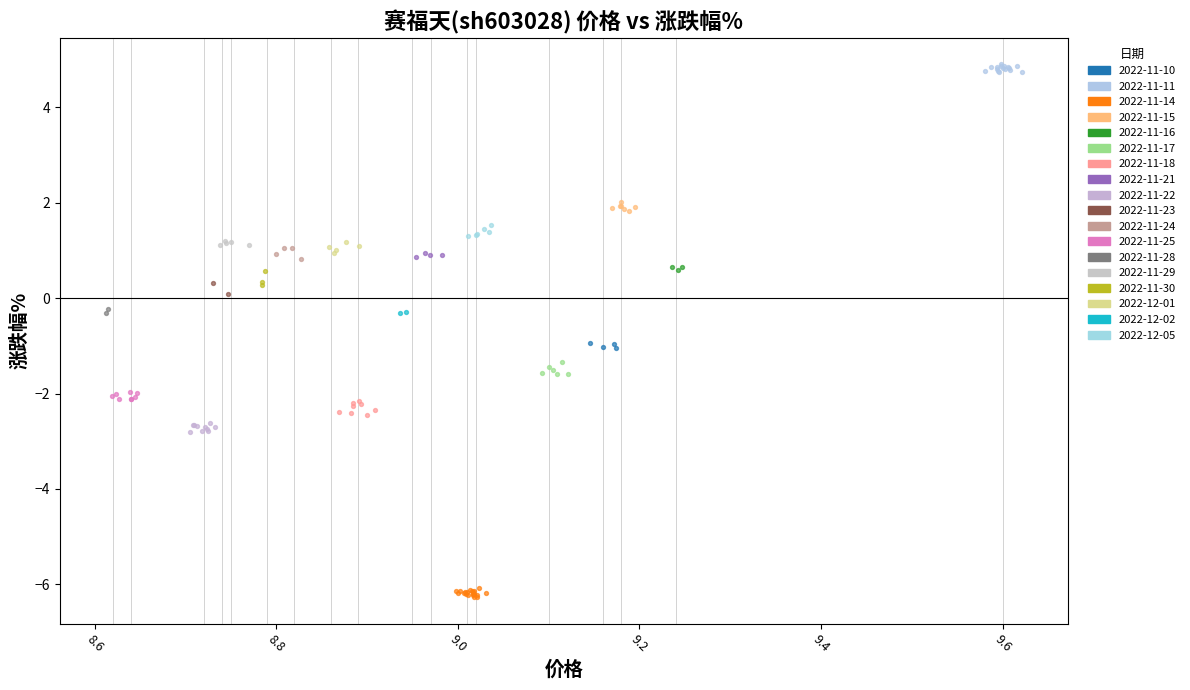

What are all the series names shown in the legend?

2022-11-10, 2022-11-11, 2022-11-14, 2022-11-15, 2022-11-16, 2022-11-17, 2022-11-18, 2022-11-21, 2022-11-22, 2022-11-23, 2022-11-24, 2022-11-25, 2022-11-28, 2022-11-29, 2022-11-30, 2022-12-01, 2022-12-02, 2022-12-05